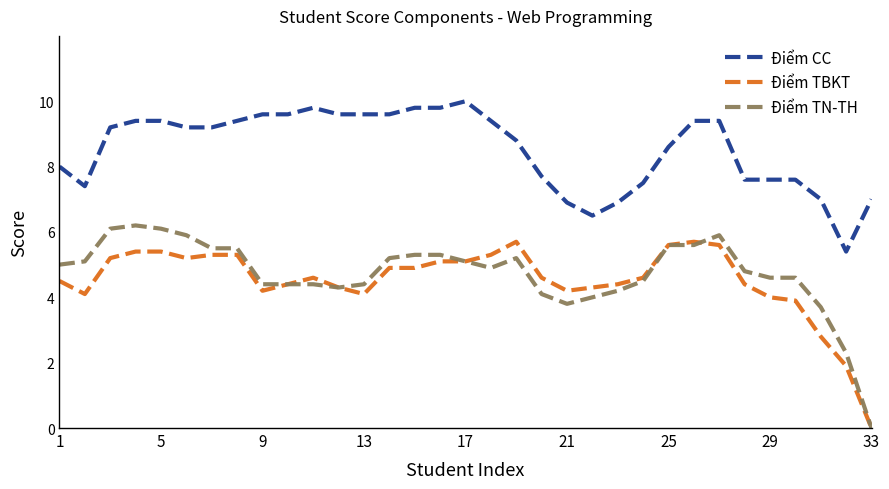

What is the difference between the second highest and second lowest values in the Điểm TN-TH series?

3.8